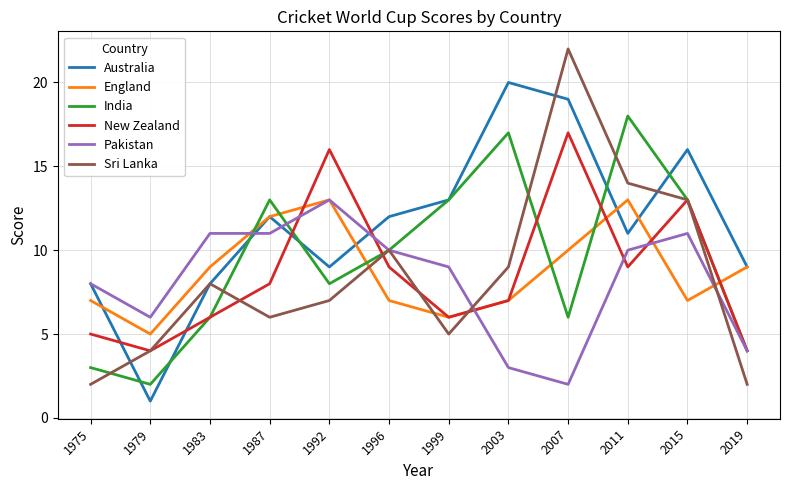

True or false: England has more than 1 points higher than both neighbors.

True